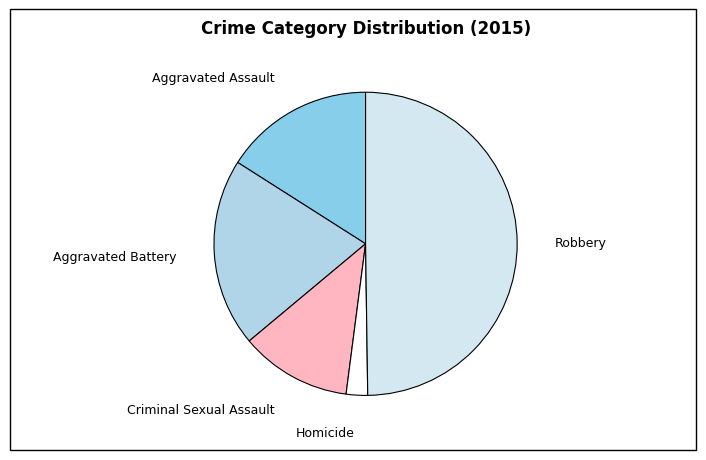

How many segments does this pie chart have?

5